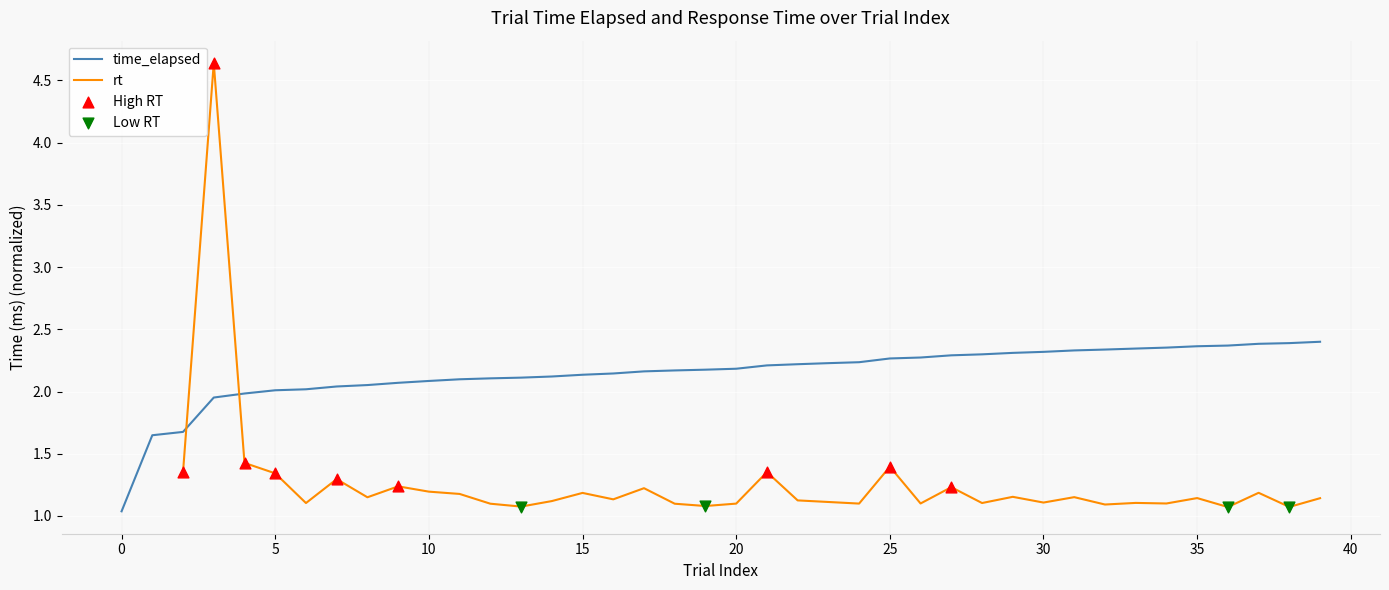

What is the change in value from 21 to 37?

+0.2